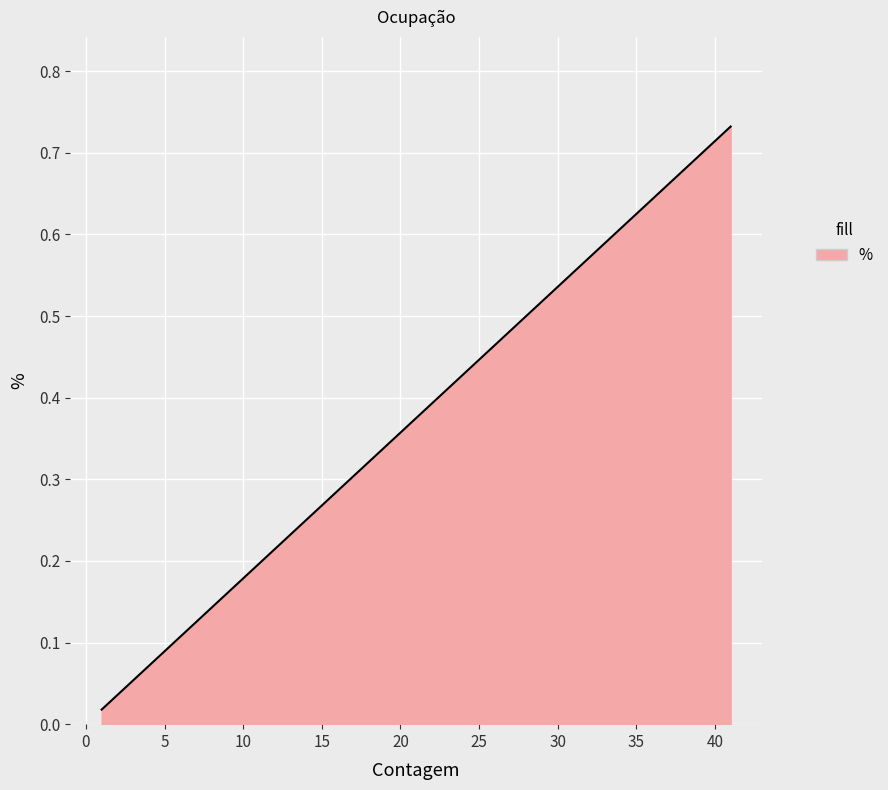

How many lines are shown in the chart?

1